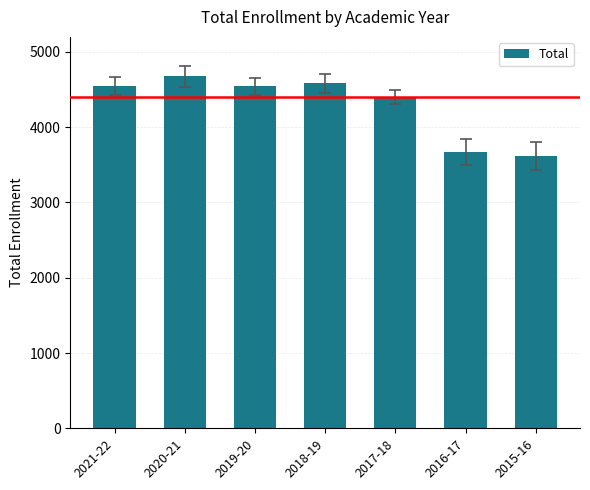

Read the value at 2020-21.

4678